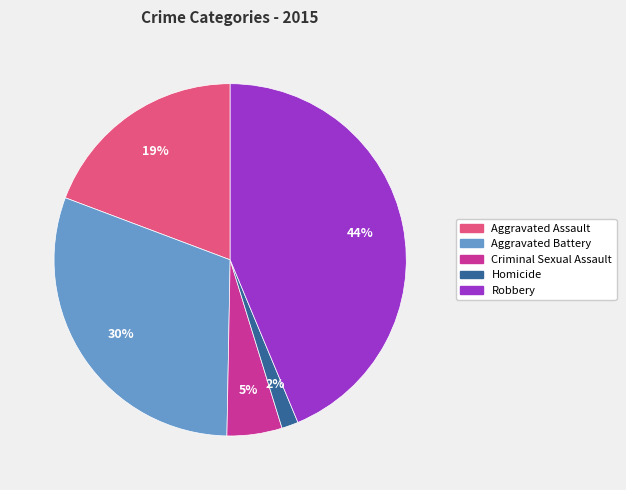

The Aggravated Assault slice represents 19% of the pie. True or false?

True